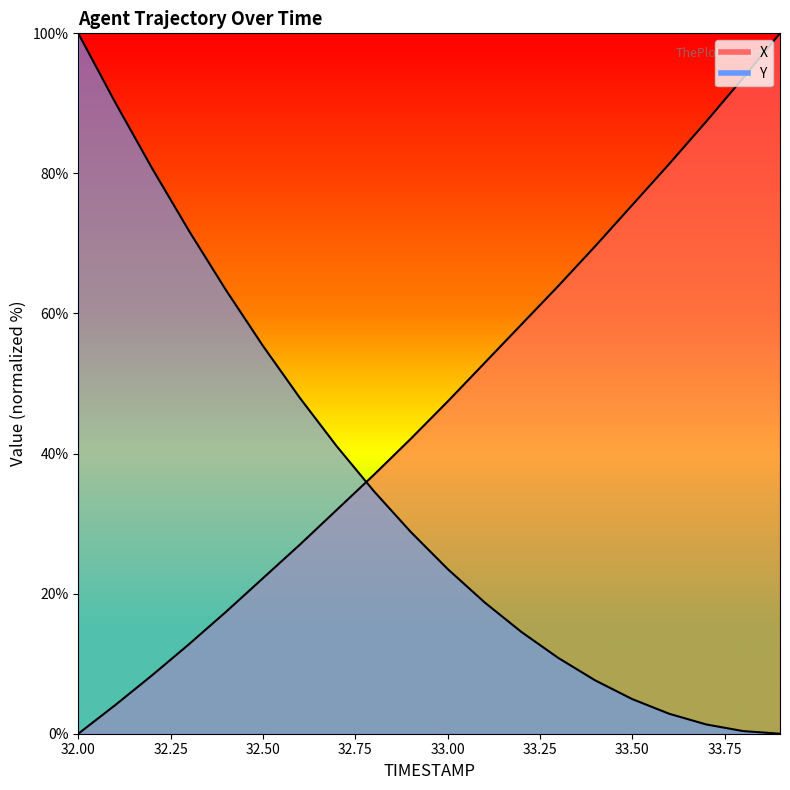

What is the difference between the X values at 33.0 and 33.9?

52.6